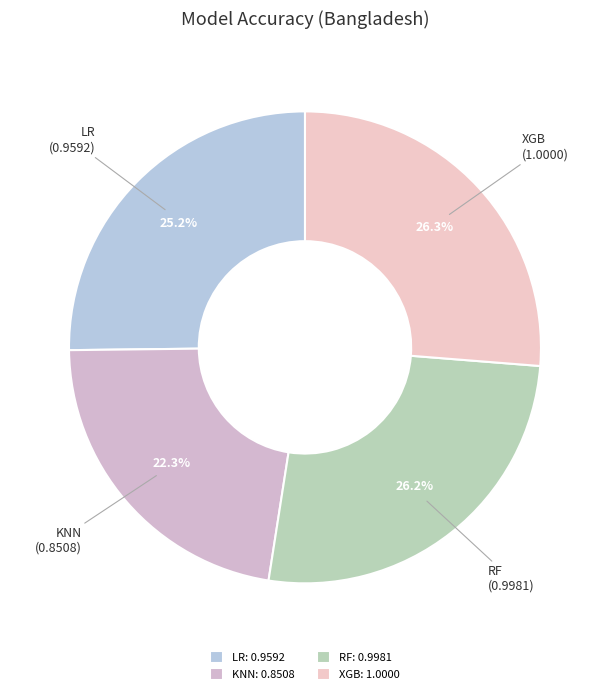

To the nearest percent, what portion does KNN represent?

22%